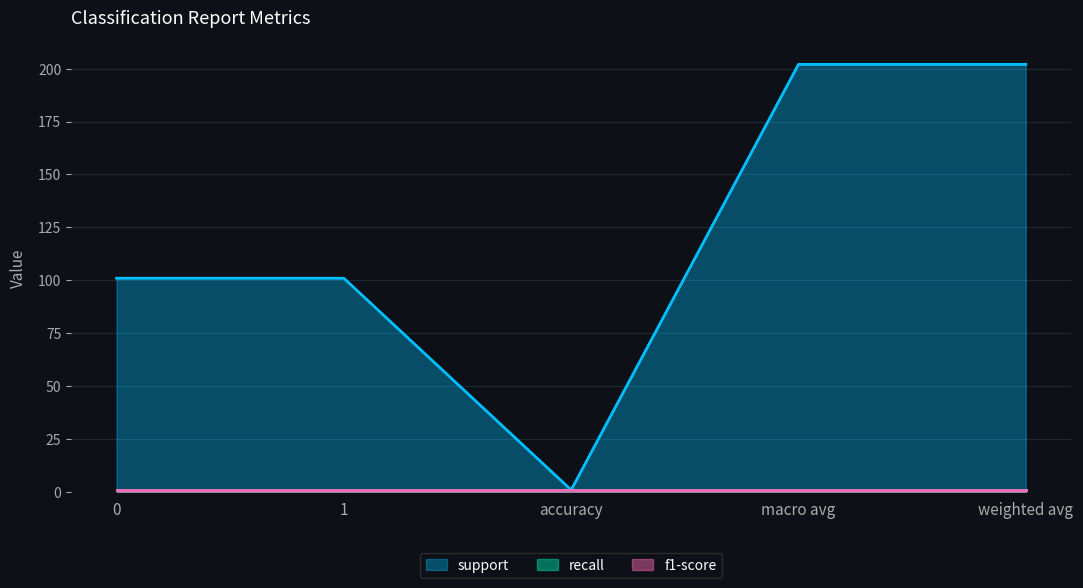

True or false: recall has more than 1 points higher than both neighbors.

False